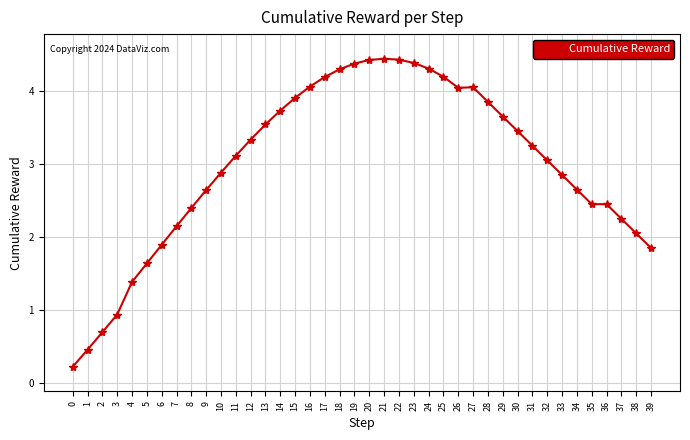

How many series are shown in this chart?

1